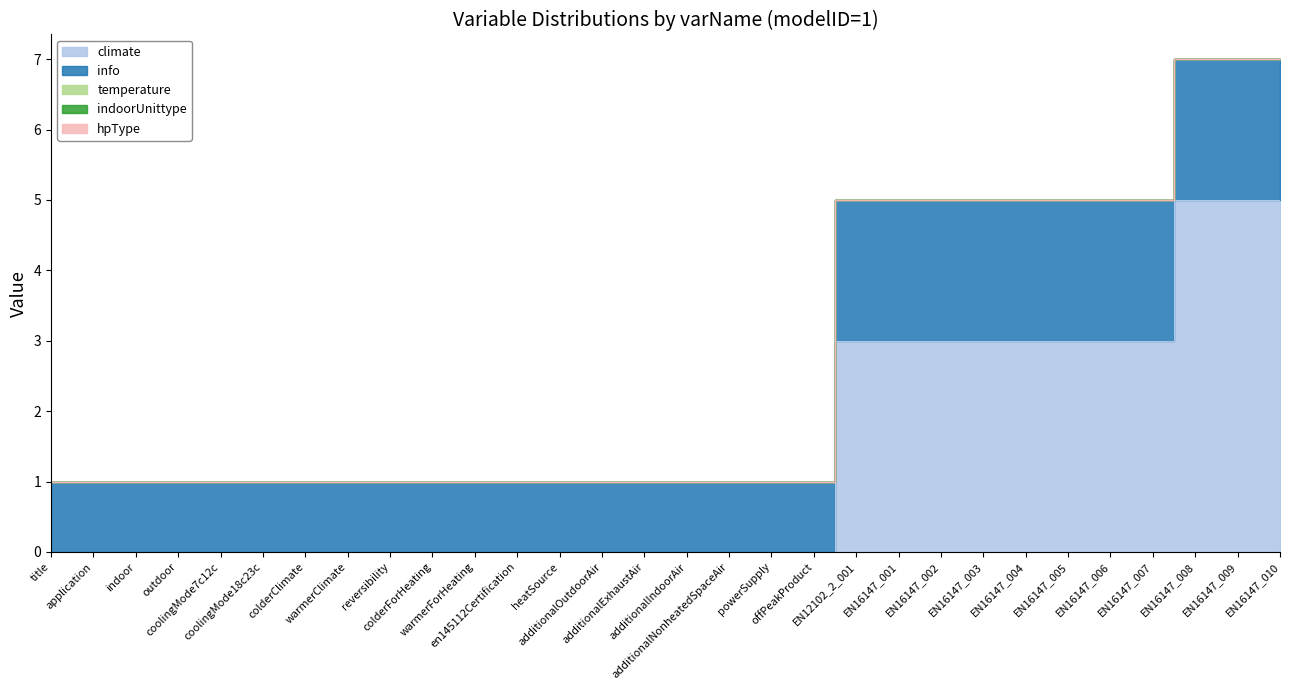

Between reversibility and coolingMode7c12c, which is larger?

reversibility